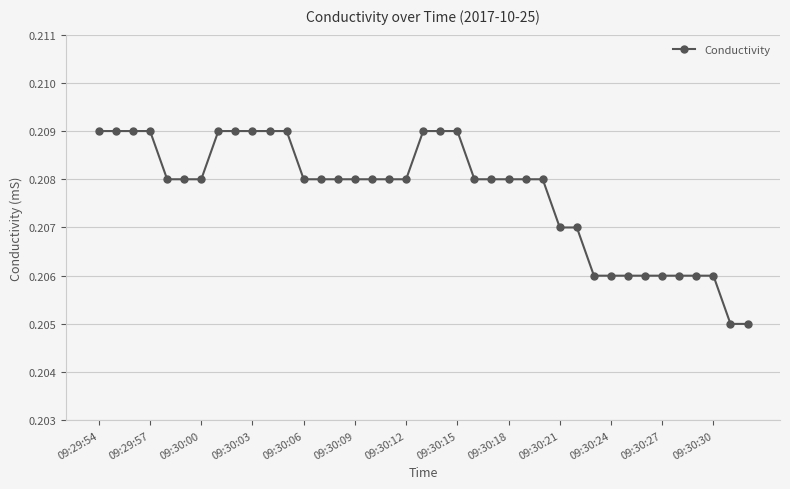

What is the sum of all values?

8.1